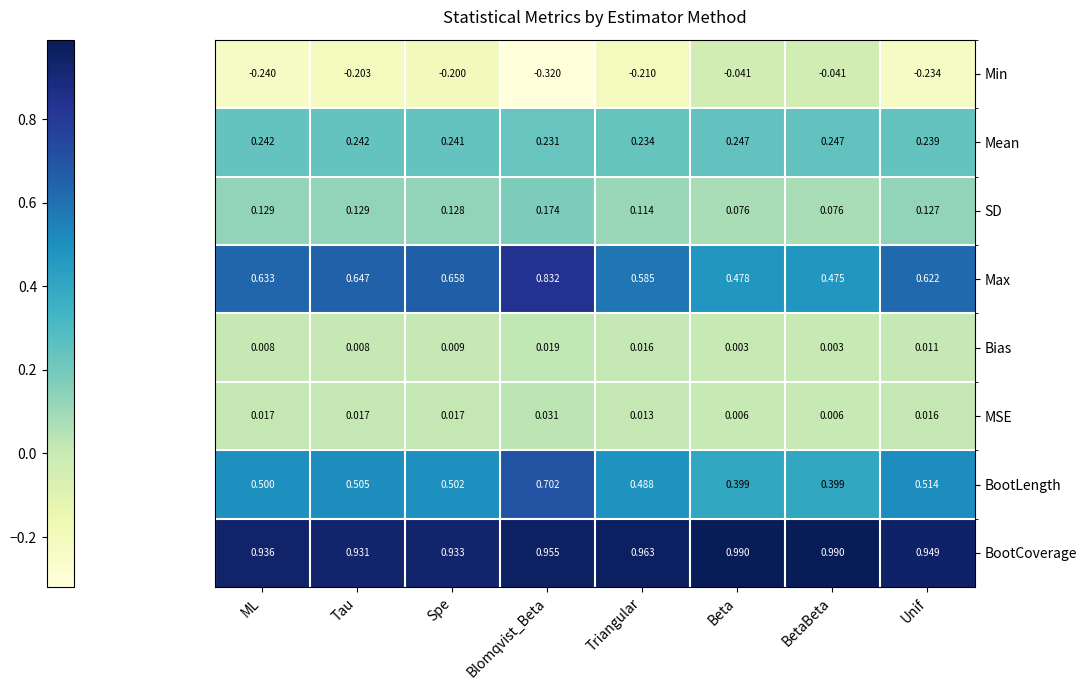

At how many categories does at least one series exceed 0?

8